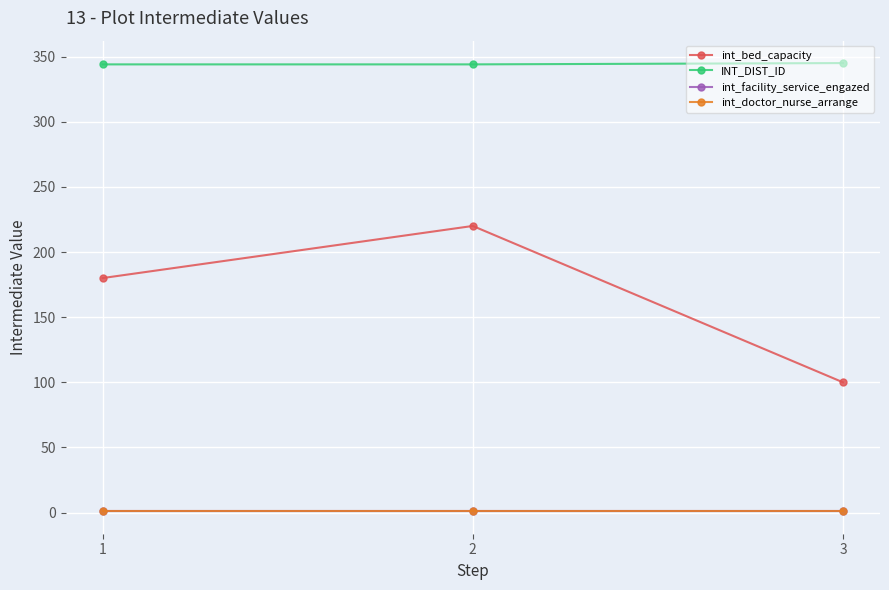

Is this an area chart (filled region under the line)?

No